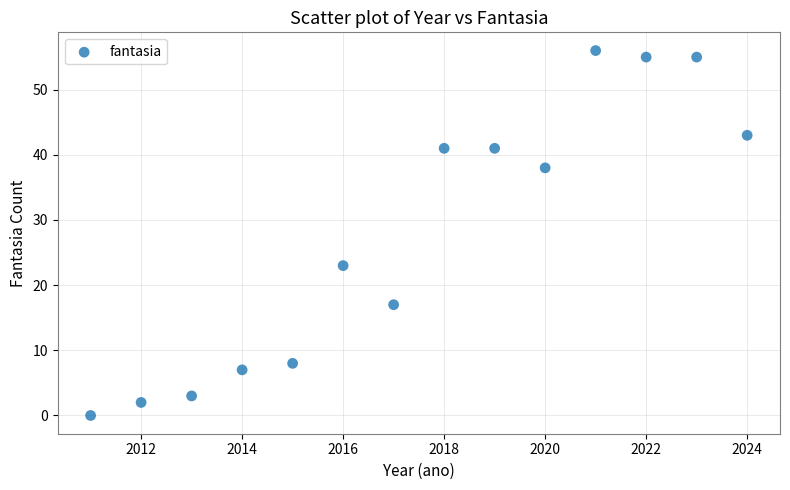

What Y value in the scatter plot is closest to 28?

23